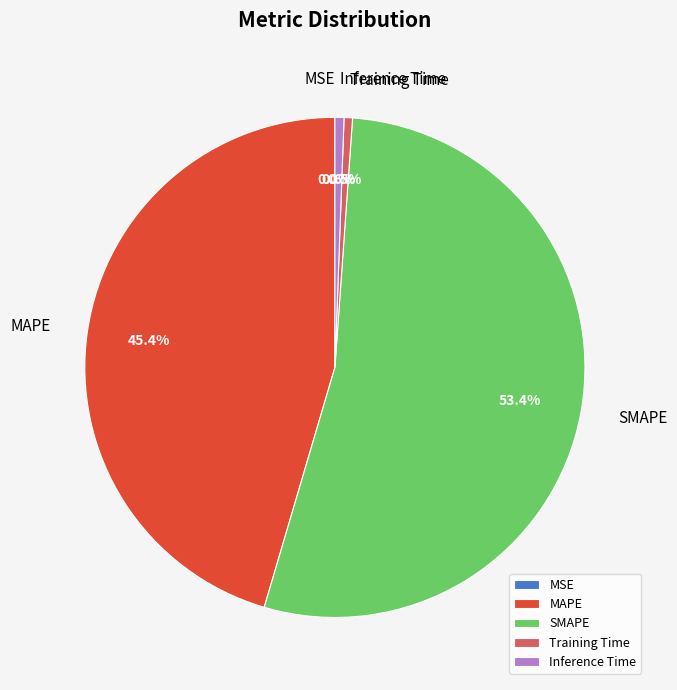

Does any single category account for the majority?

Yes